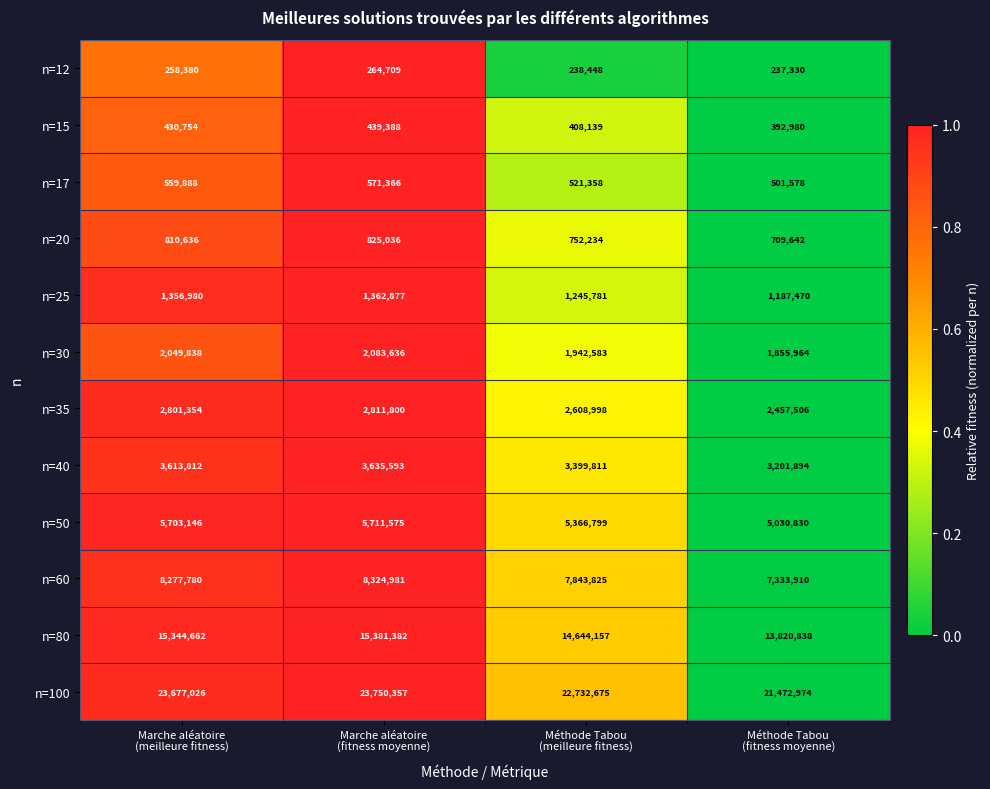

What is the greatest value displayed?

23750357